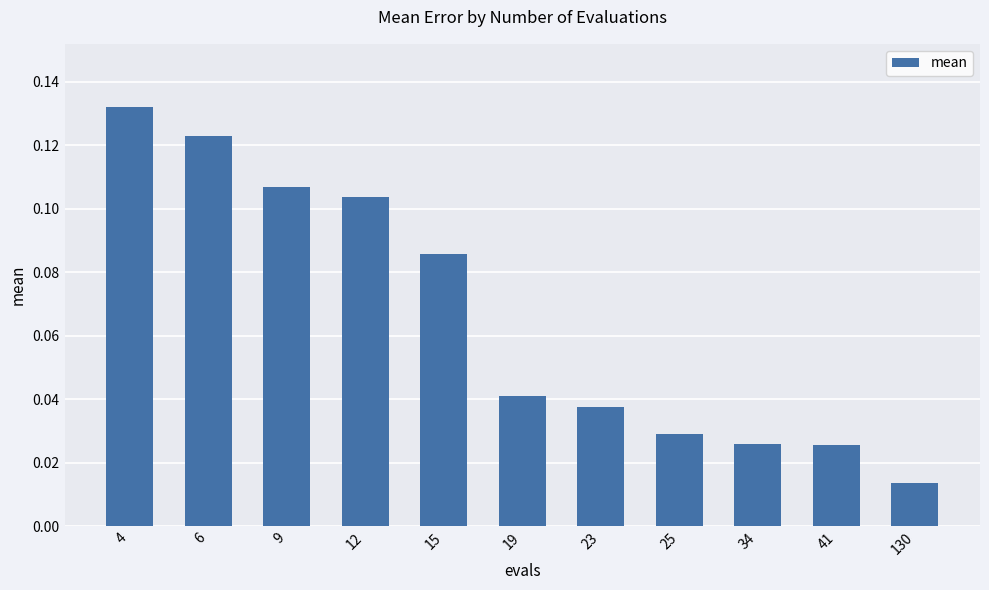

Which has a higher value, 6 or 25?

6